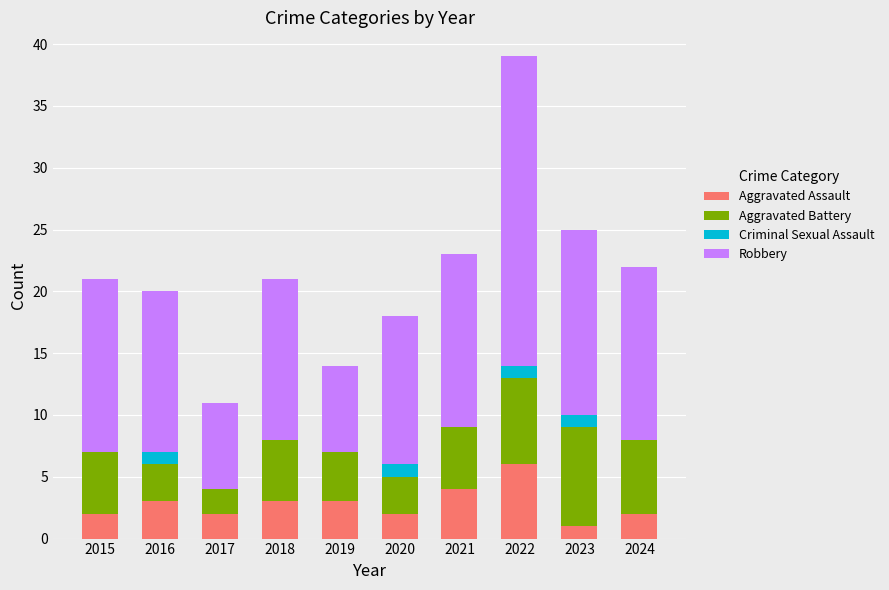

At which category is the sum across all series the highest?

2022